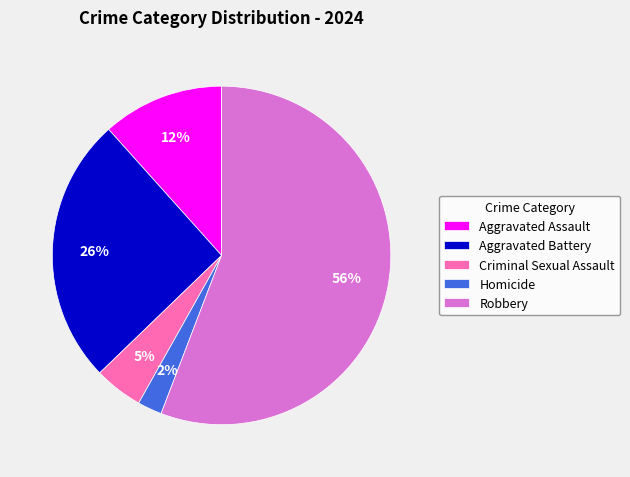

Is it true that Homicide is 8% of the pie?

False